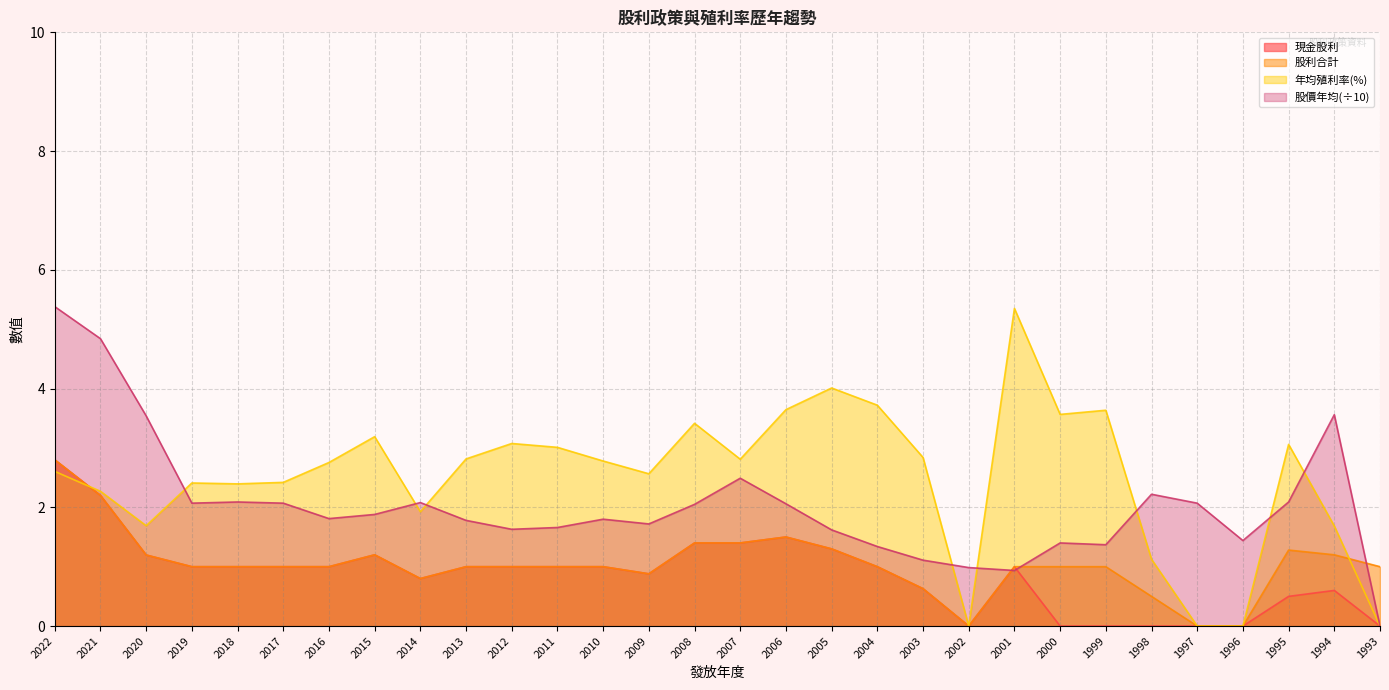

Is it true that 股價年均 equals 2.1 at 2019?

True